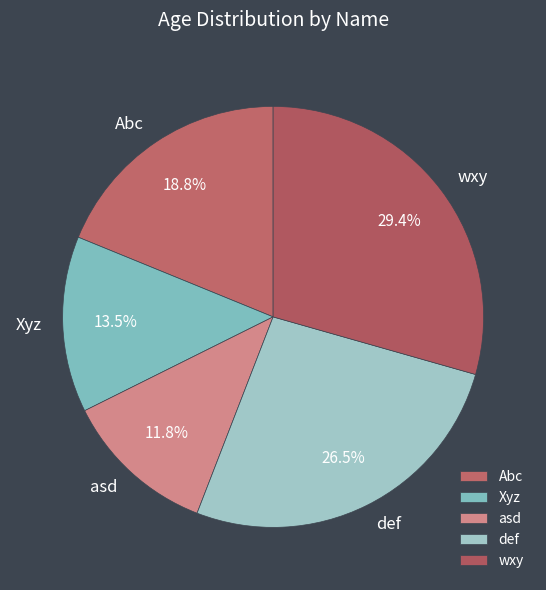

To the nearest percent, what is the difference between the largest and smallest slice percentages?

18%